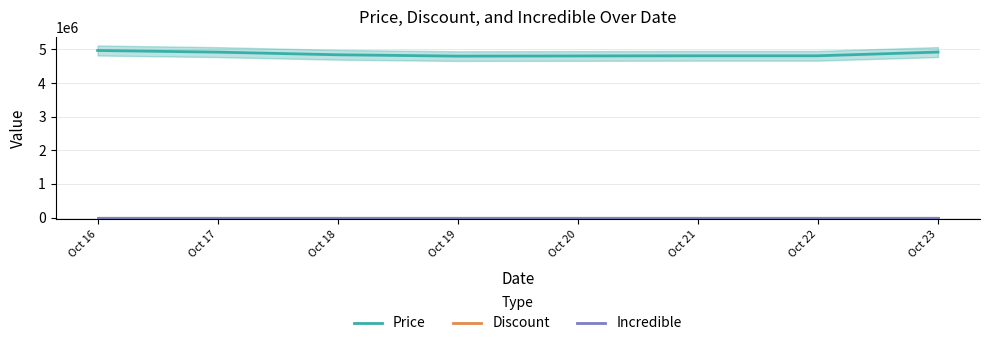

What are all the series names shown in the legend?

Price, Discount, Incredible